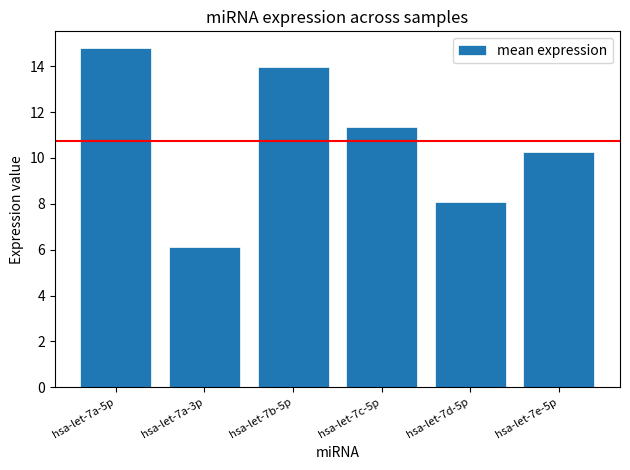

Count the number of data series in this chart.

1